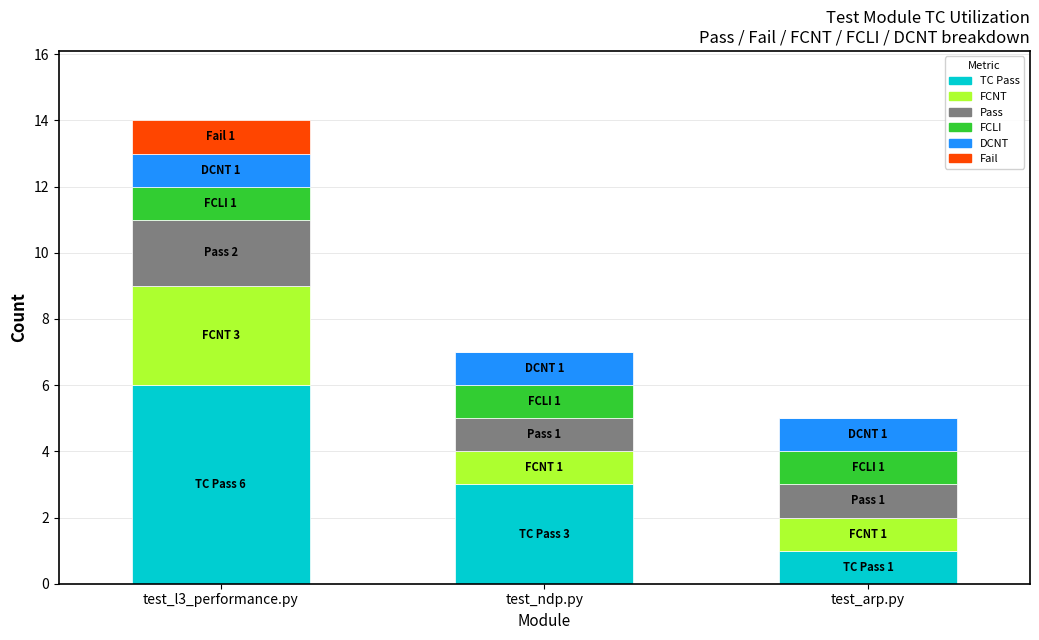

At which category is the sum across all series the highest?

test_l3_performance.py